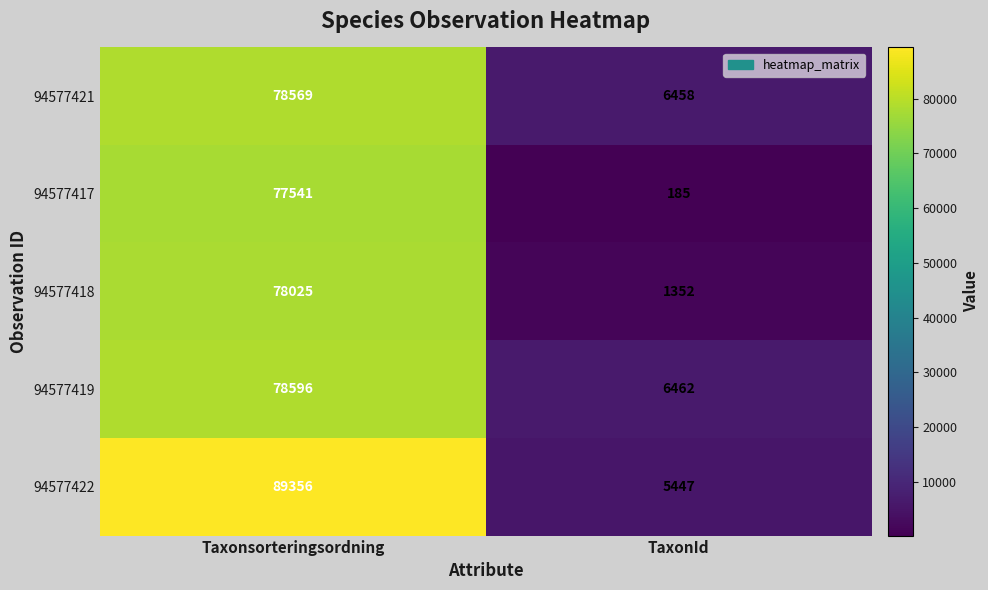

What is the maximum value shown in the chart?

89356